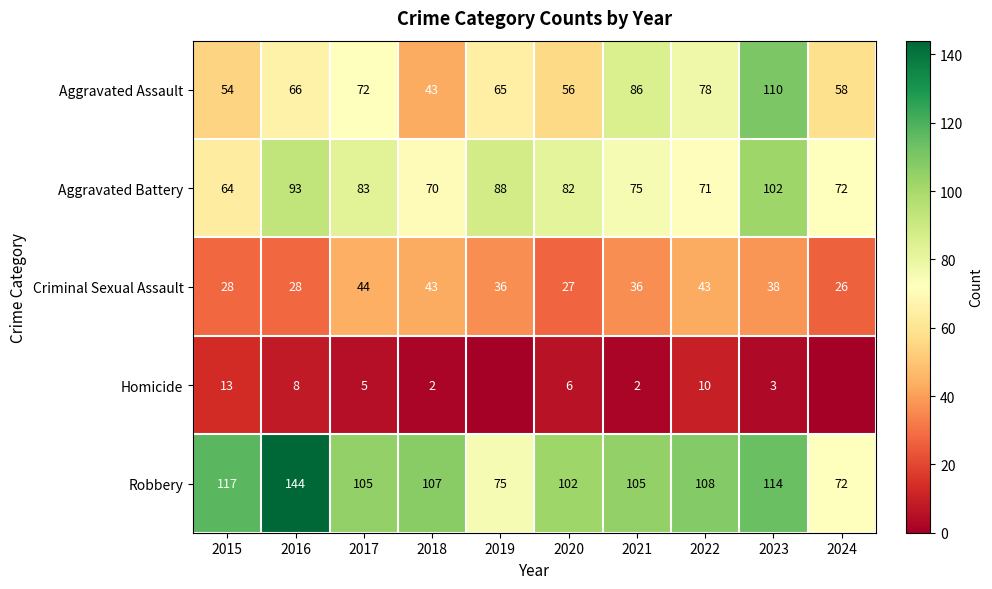

Count the number of categories in the chart.

10